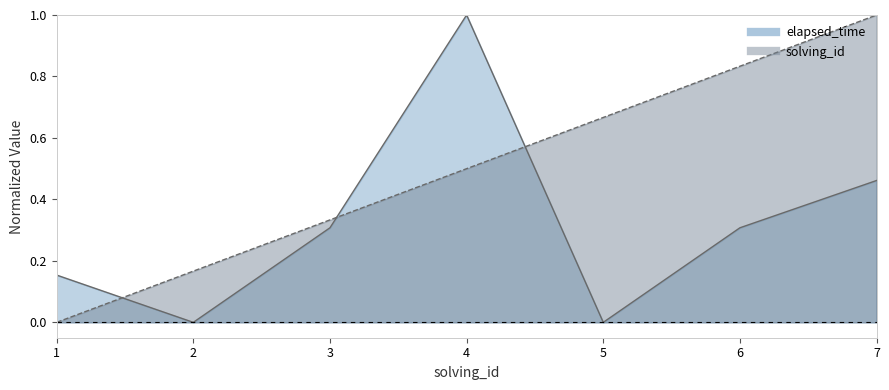

What is the total value across all series at 5?

0.7